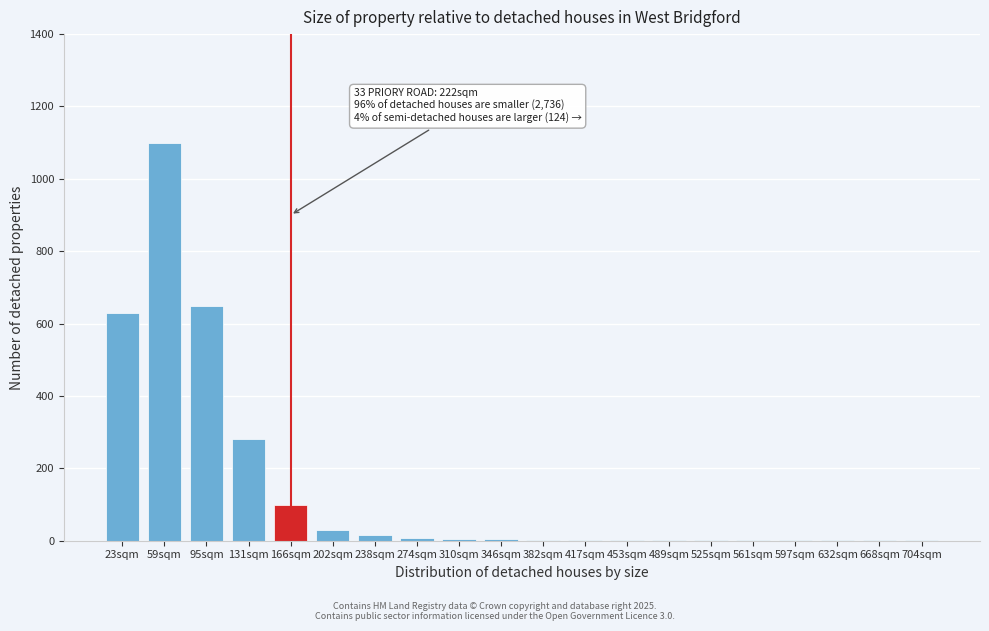

At which category does the chart reach its peak across all series?

59sqm